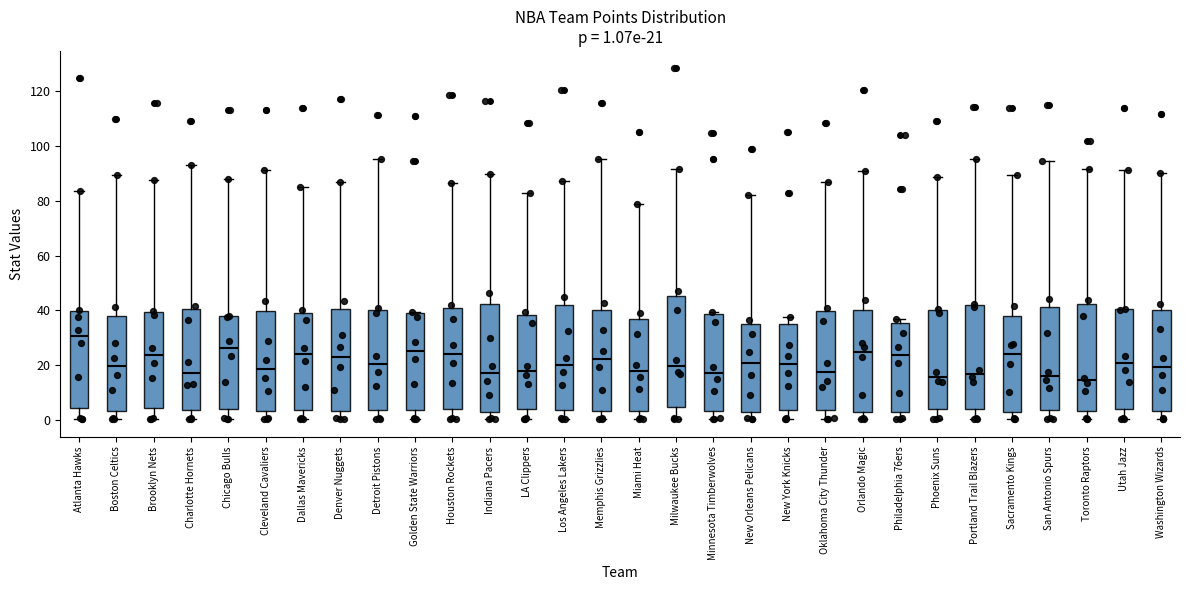

Which box has the highest median line?

Atlanta Hawks